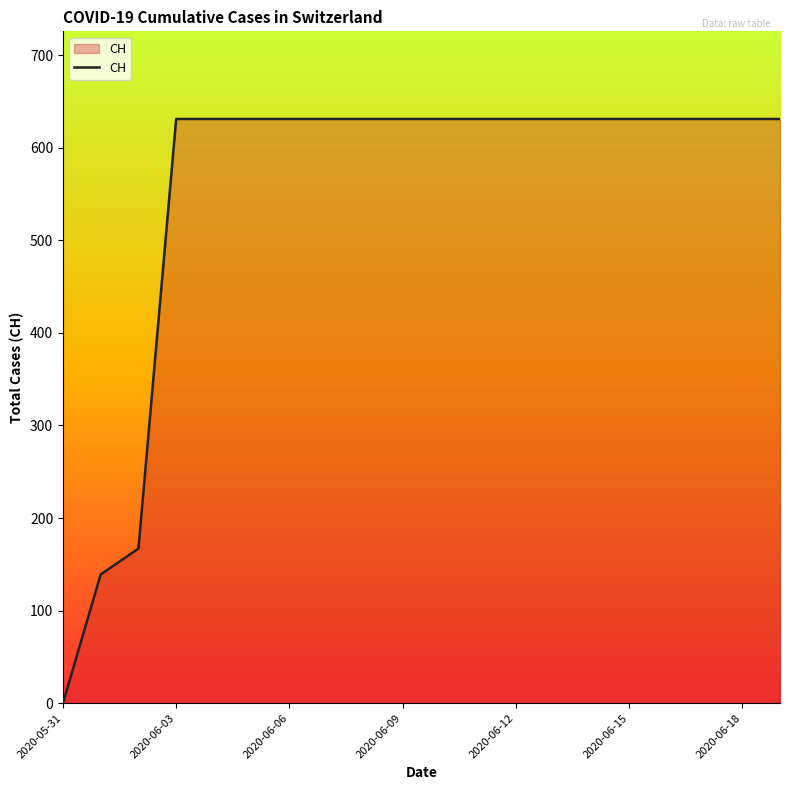

What is the difference between the maximum and minimum values?

631